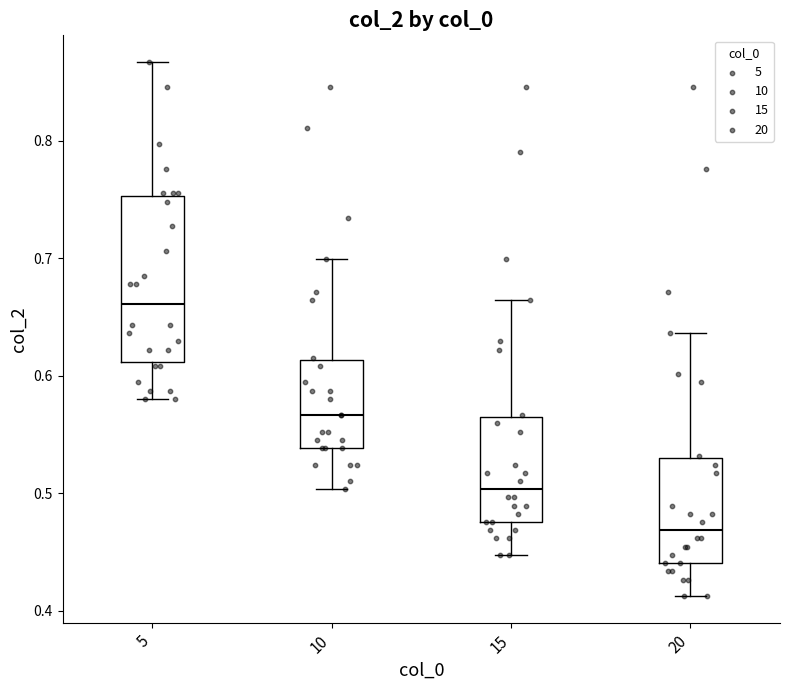

Reading left to right, transcribe this box plot: for each box, give where its median line is, the range the box spans, and where its two whiskers end, as read against the y-axis. The values are not printed on the chart, so give them approximately, as read against the axis.

5: median 0.66, box 0.61 to 0.75, whiskers 0.58 to 0.87
10: median 0.57, box 0.54 to 0.61, whiskers 0.50 to 0.70
15: median 0.50, box 0.48 to 0.56, whiskers 0.45 to 0.66
20: median 0.47, box 0.44 to 0.53, whiskers 0.41 to 0.64